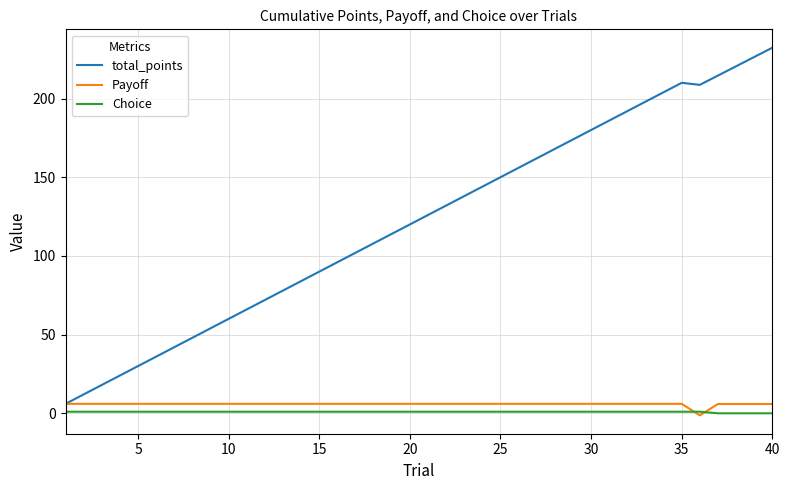

What is the maximum value for total_points?

232.3